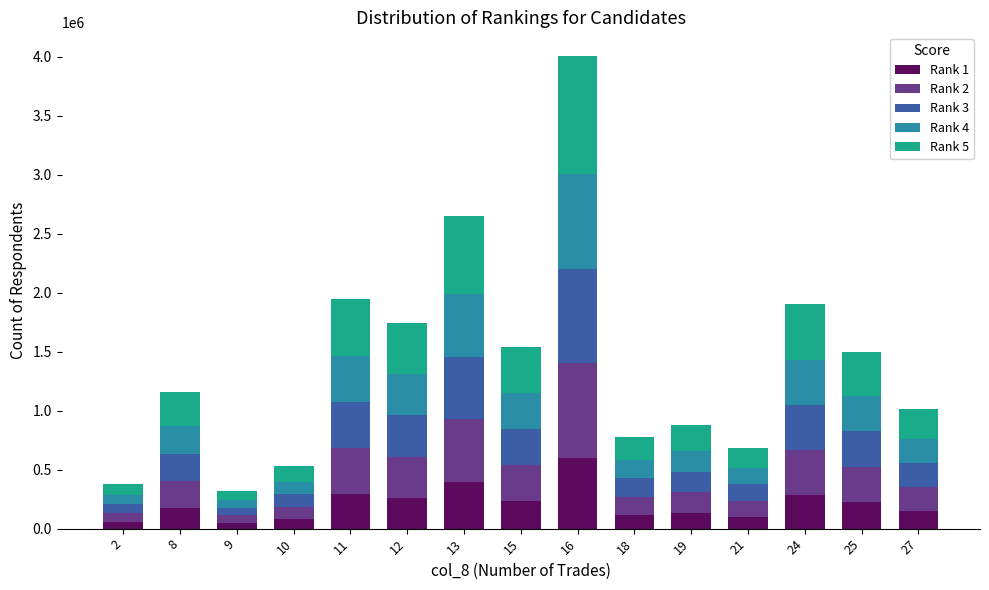

At which category is the sum across all series the highest?

16